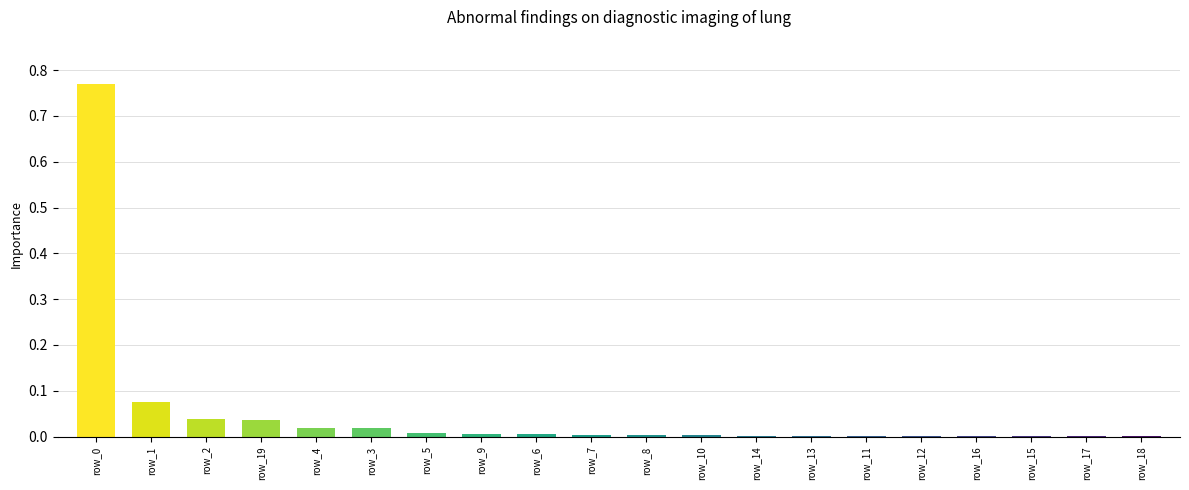

Is it true that the value at row_7 is 0.0?

True